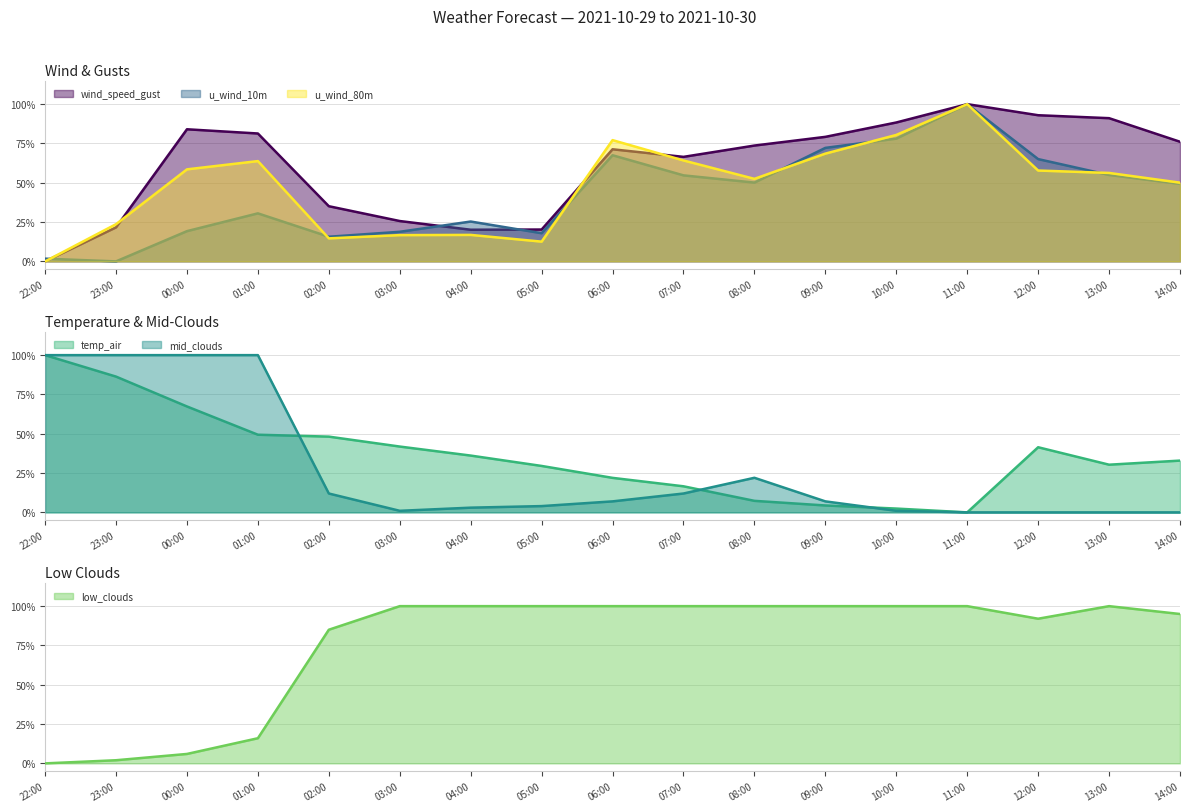

Read the u_wind_10m value at 03:00.

0.2